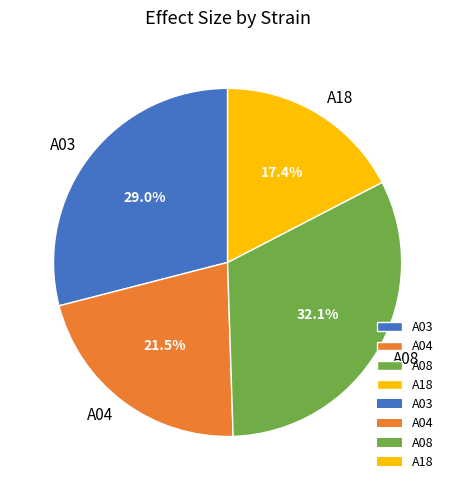

True or false: A08 accounts for 32% of the total.

True